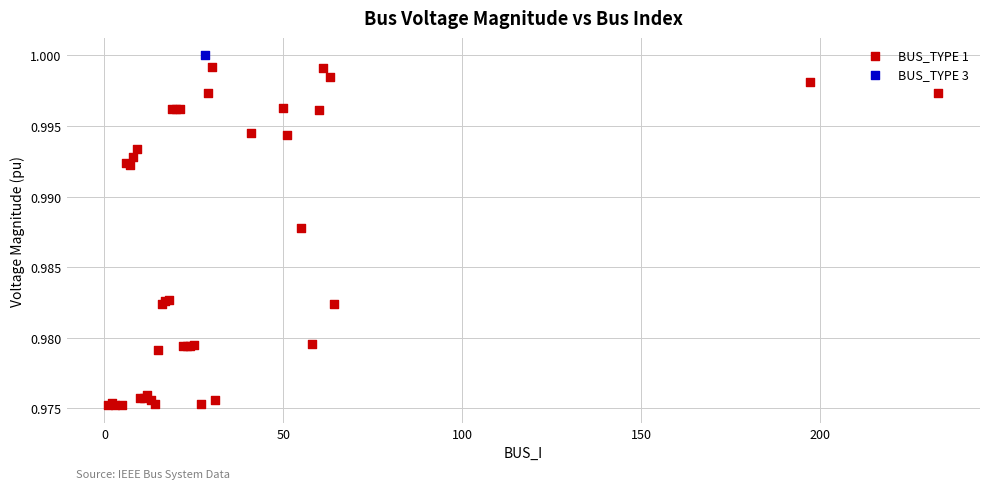

What are all the series names shown in the legend?

BUS_TYPE 1, BUS_TYPE 3